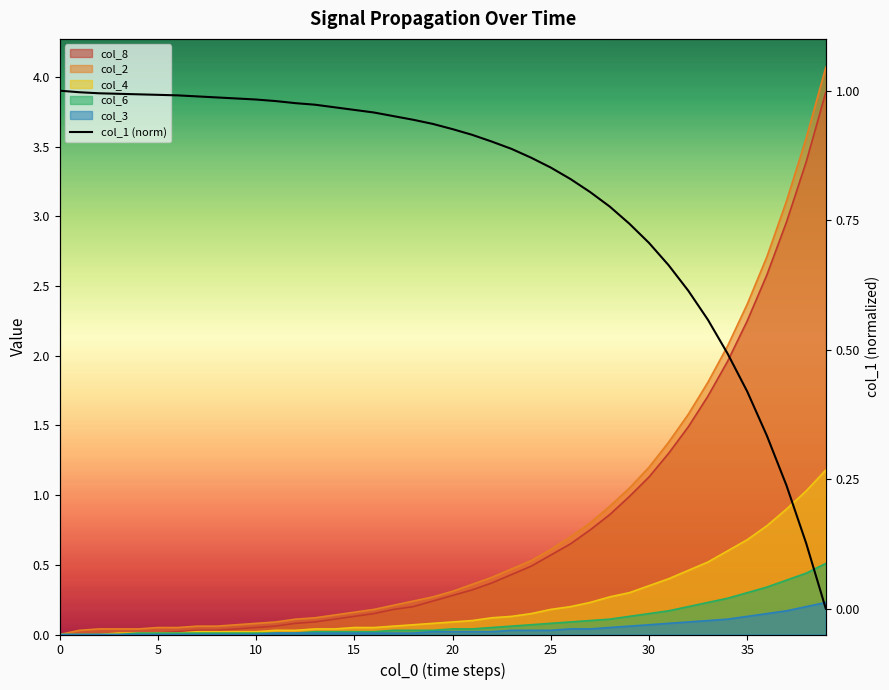

What is the label of the 23rd point from the right?

17